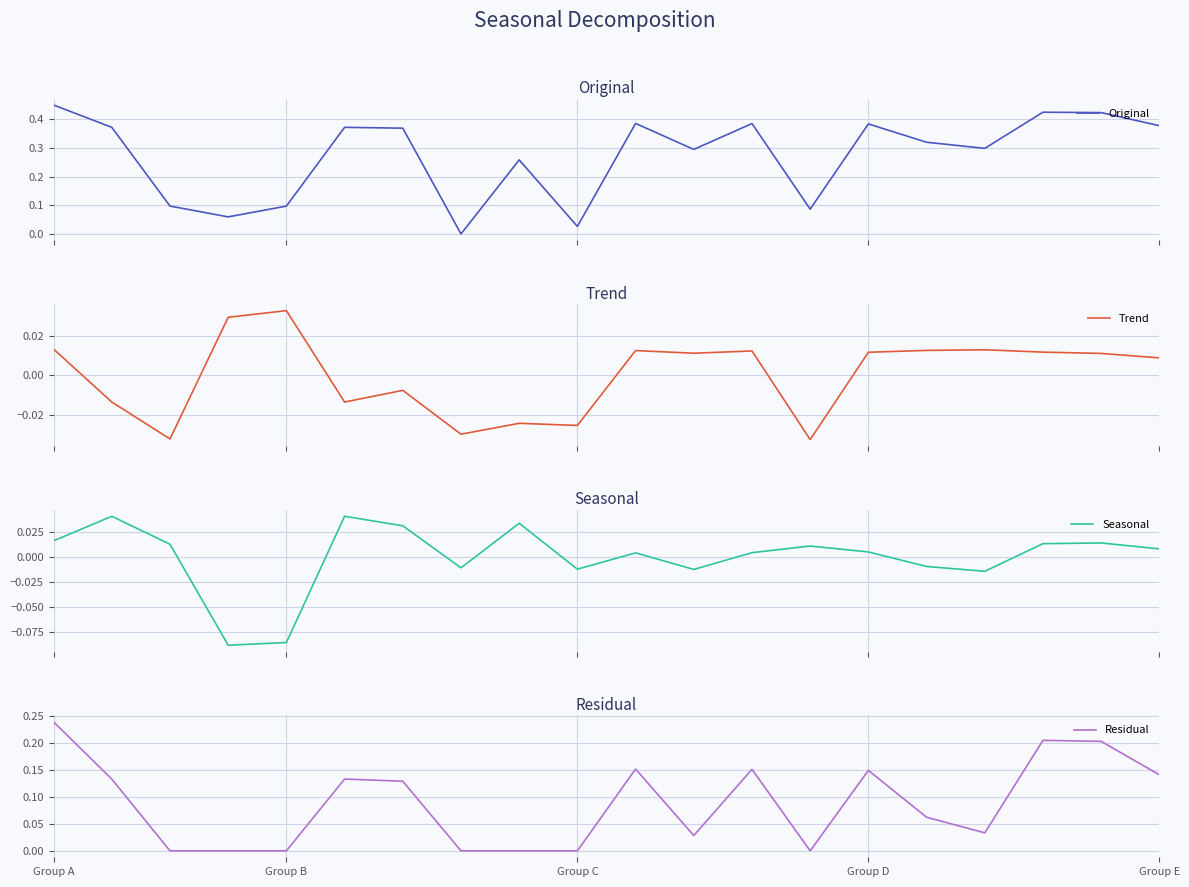

What is the label of the 13th point from the right?

7